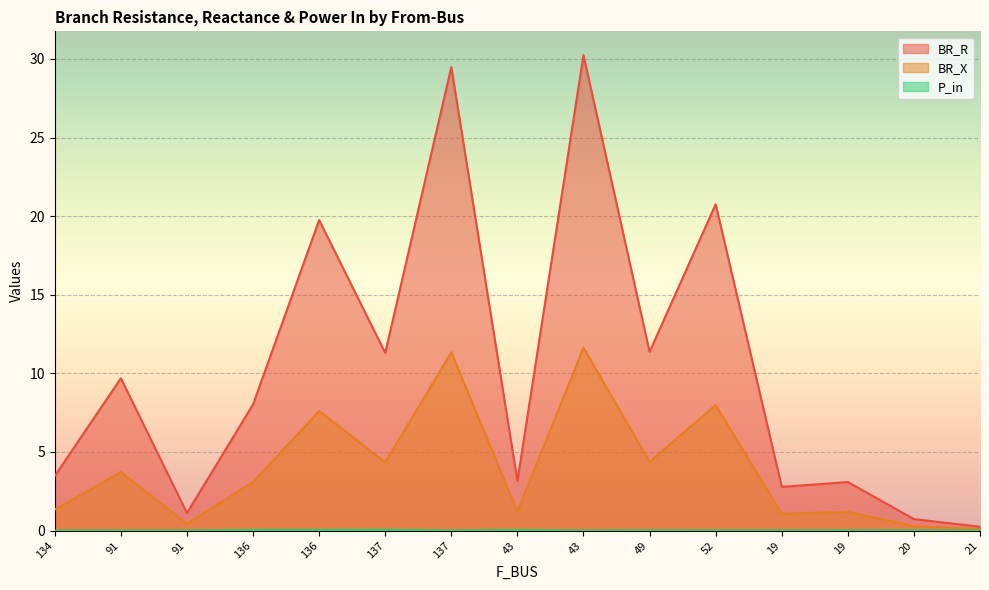

Reading left to right, what are all the values shown in this chart?

BR_R: 134=3.5	91=9.7	91=1.1	136=8.0	136=19.8	137=11.3	137=29.5	43=3.1	43=30.2	49=11.4	52=20.8	19=2.8	19=3.1	20=0.7	21=0.2
BR_X: 134=1.3	91=3.7	91=0.4	136=3.1	136=7.6	137=4.3	137=11.3	43=1.2	43=11.6	49=4.4	52=8.0	19=1.1	19=1.2	20=0.3	21=0.1
P_in: 134=0.0	91=0.0	91=0.0	136=0.0	136=0.0	137=0.1	137=0.0	43=0.0	43=0.0	49=0.0	52=0.0	19=0.0	19=0.0	20=0.0	21=0.0